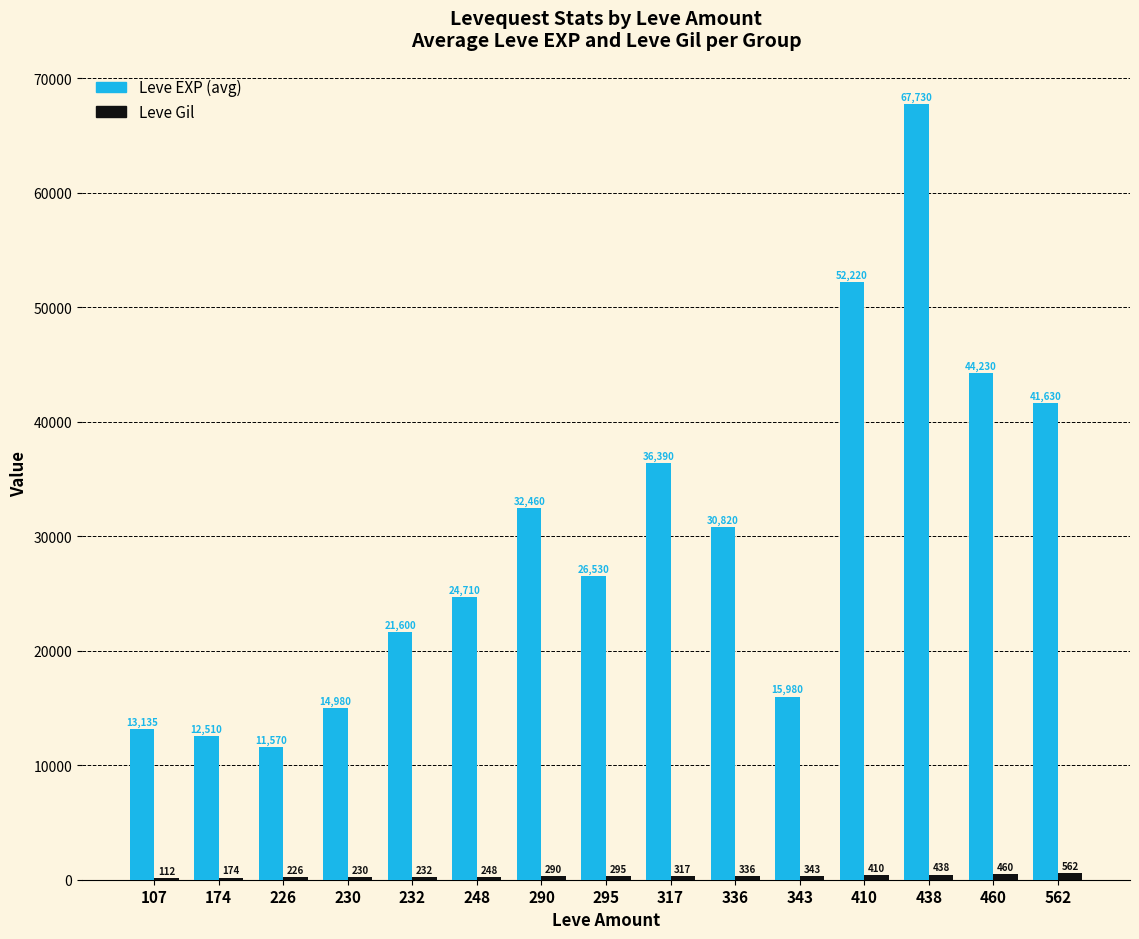

What is the highest value of the Leve EXP (avg) series?

67730